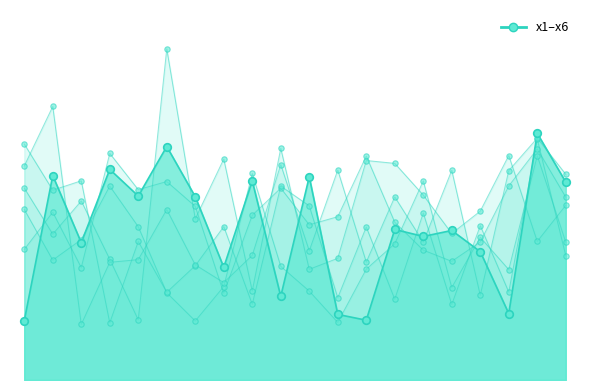

Which series has the largest total across all categories?

x4